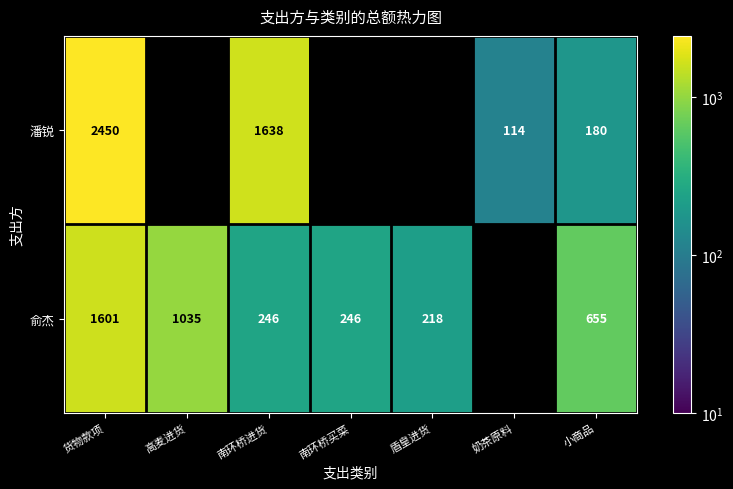

True or false: 俞杰 has a value of 655 at 小商品.

True